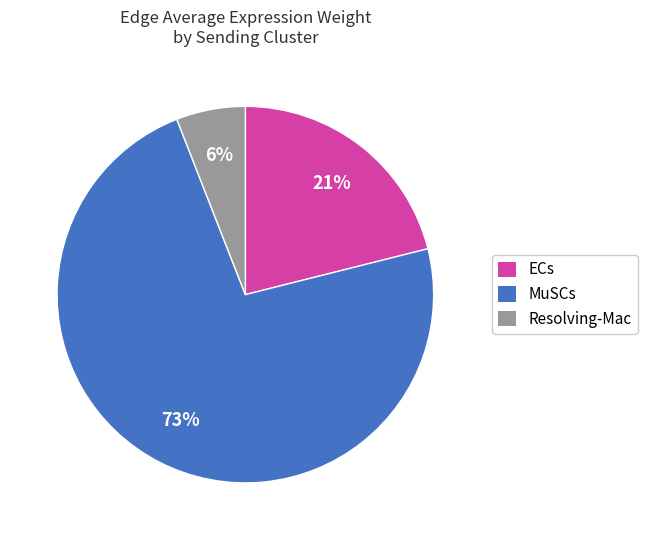

How many segments does this pie chart have?

3